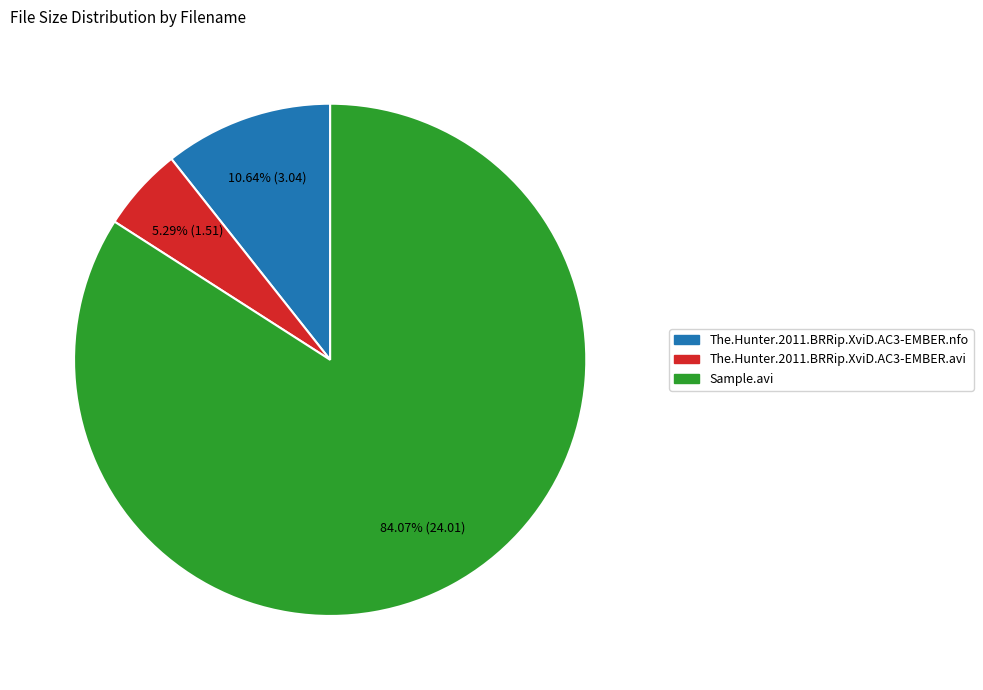

How many segments does this pie chart have?

3